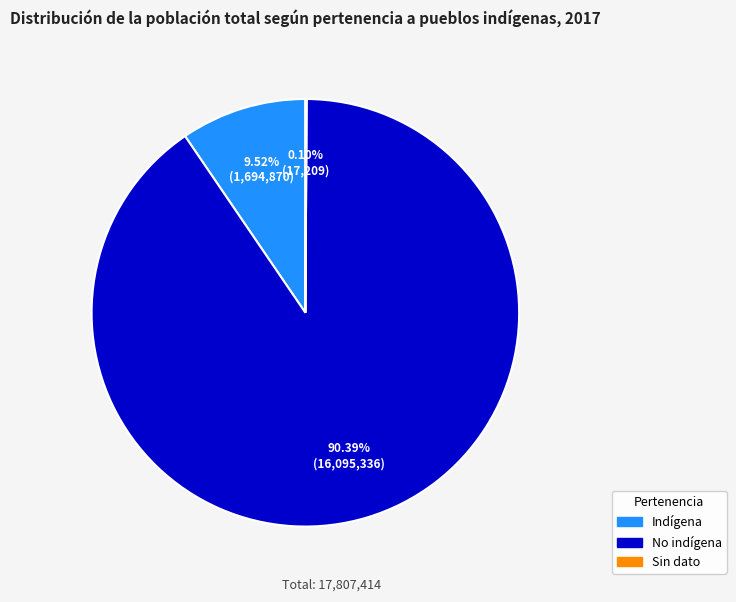

Does any single category account for the majority?

Yes